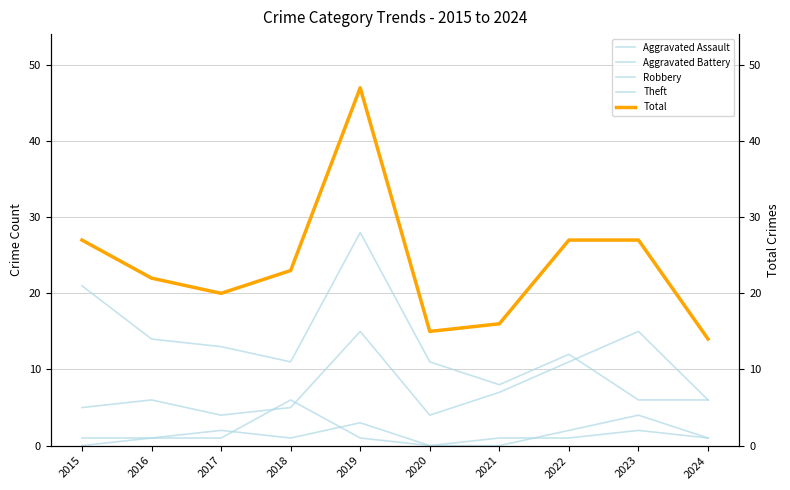

How many values in Aggravated Assault are above zero?

7